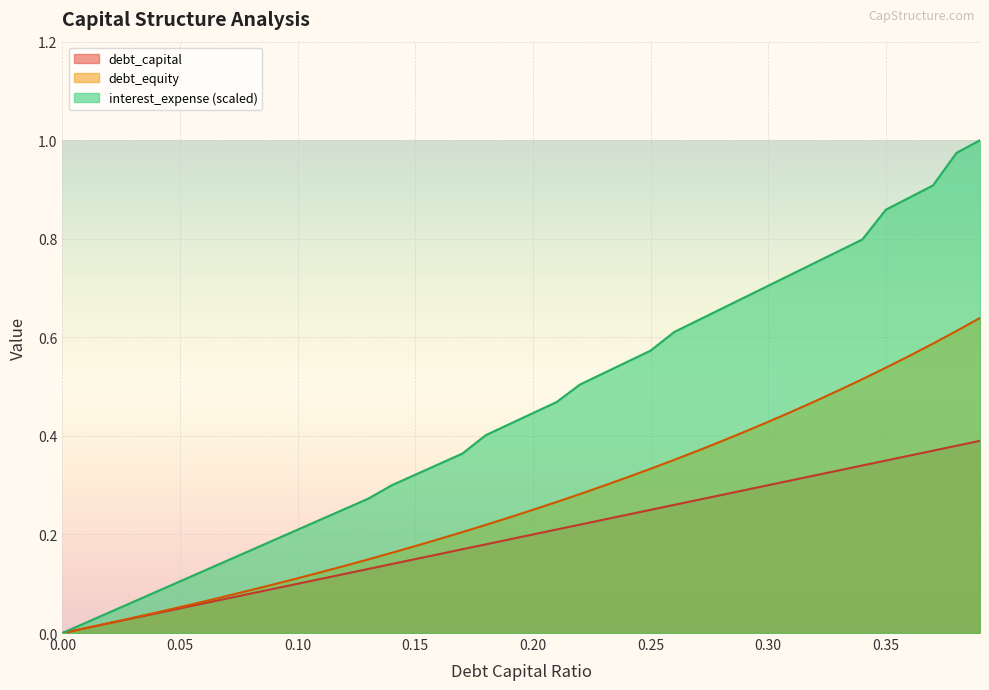

What is the label of the 3rd point from the left?

0.02